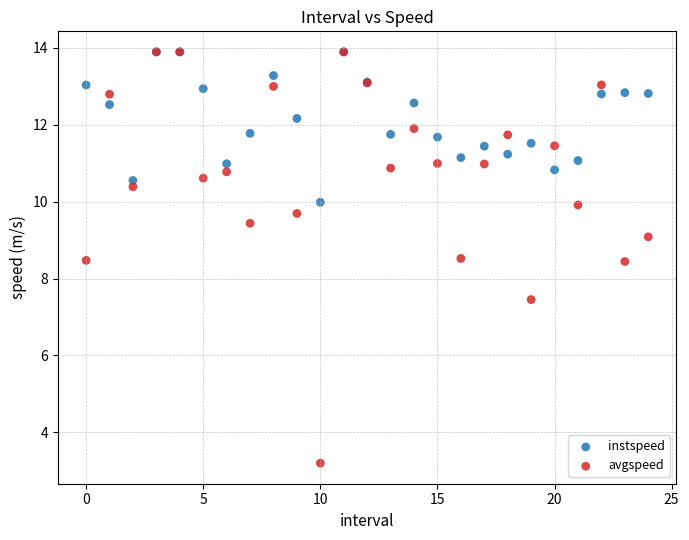

What are all the series names shown in the legend?

instspeed, avgspeed